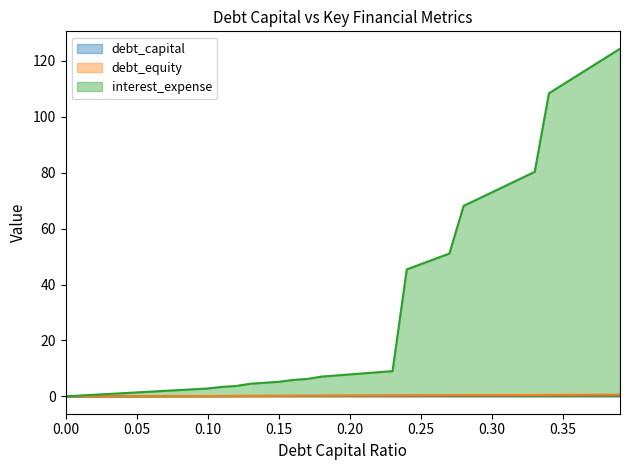

At which category is the sum across all series the highest?

0.39